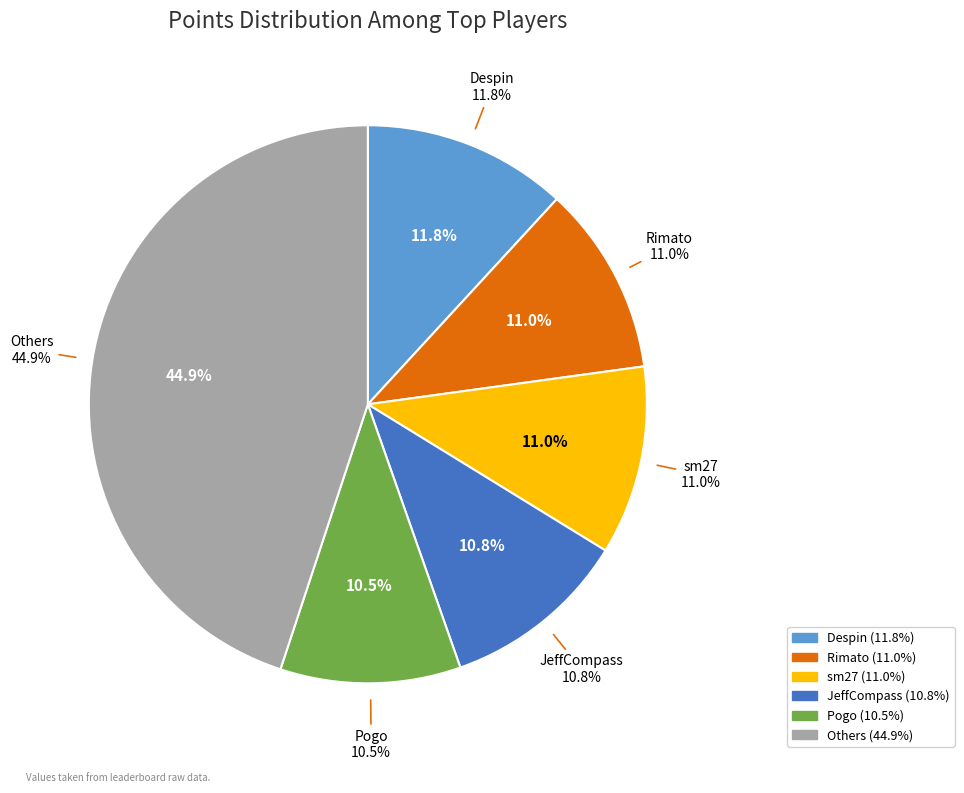

Does any single category account for the majority?

No